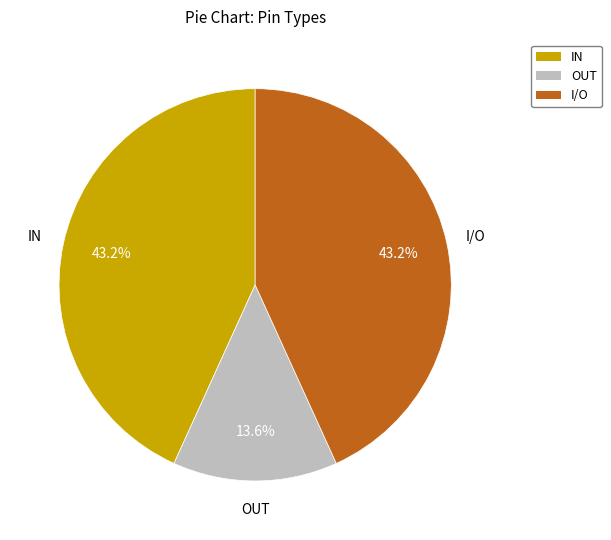

Is IN the majority of the pie?

No